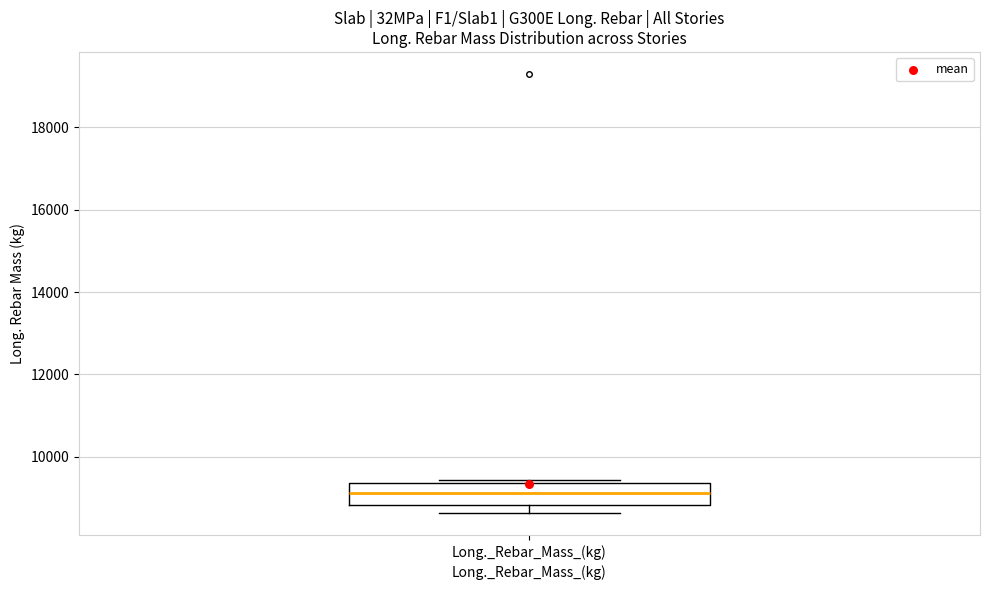

Read this box plot against the y-axis: the position of the median line, the range covered by the box, and the ends of both whiskers. The values are not printed on the chart, so give them approximately, as read against the axis.

median 9200, box 8800 to 9400, whiskers 8600 to 9400 (just above the box's upper edge)